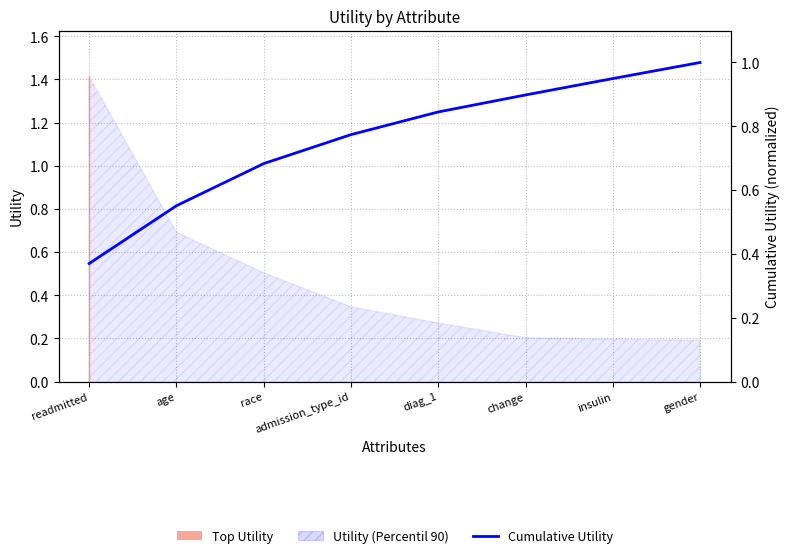

What is the difference between the maximum and second lowest values?

0.4